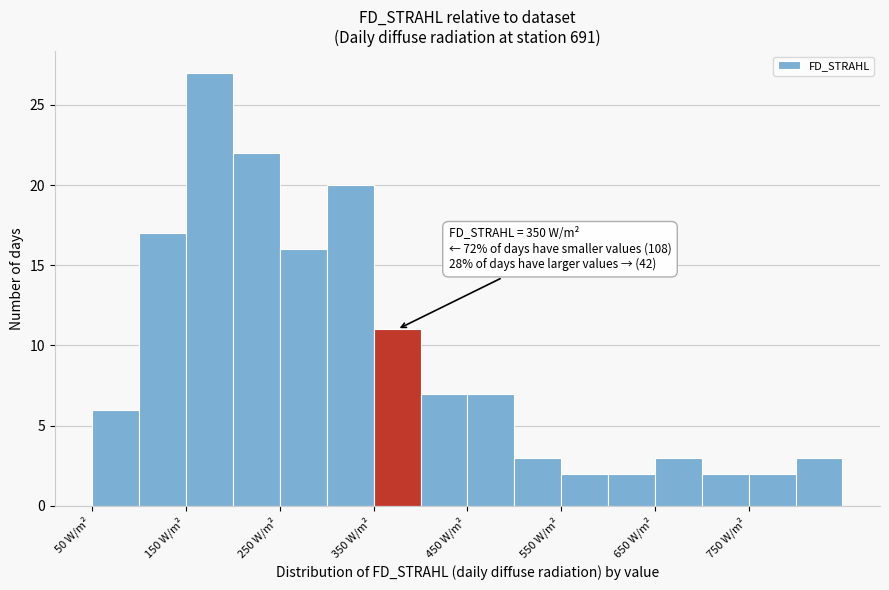

Which range on the x-axis has the tallest bar?

150 to 200